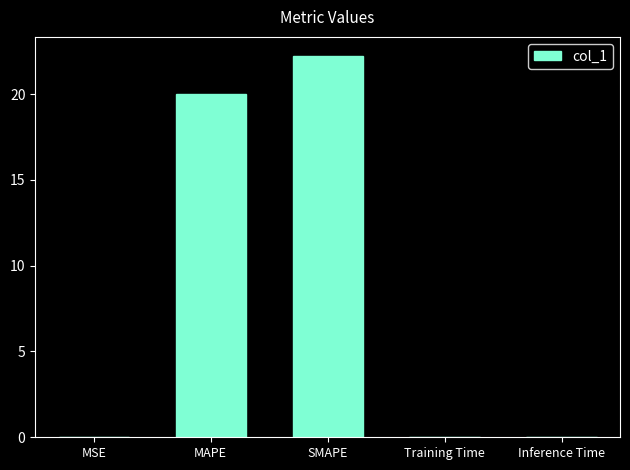

The value at MSE is 0.0. True or false?

True